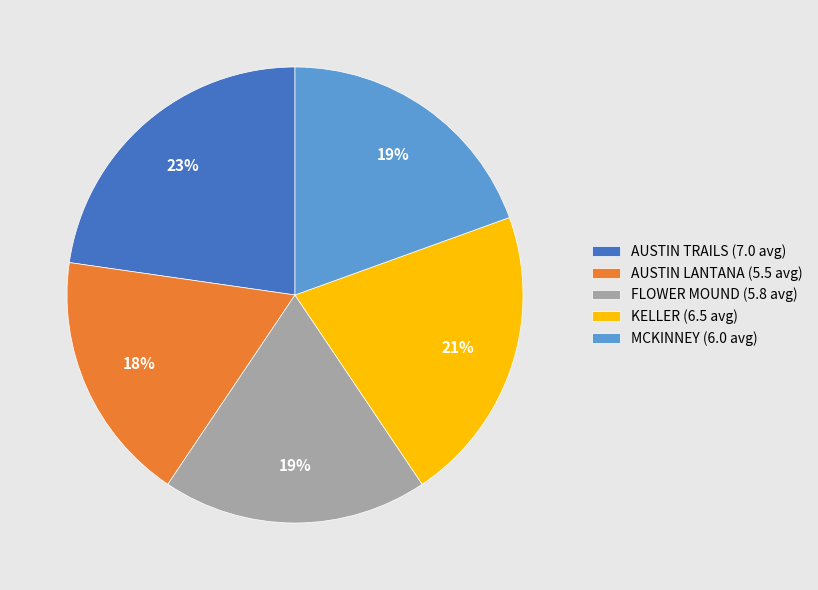

What is the ratio of the value at MCKINNEY (6.0 avg) to the value at AUSTIN LANTANA (5.5 avg)?

1.1